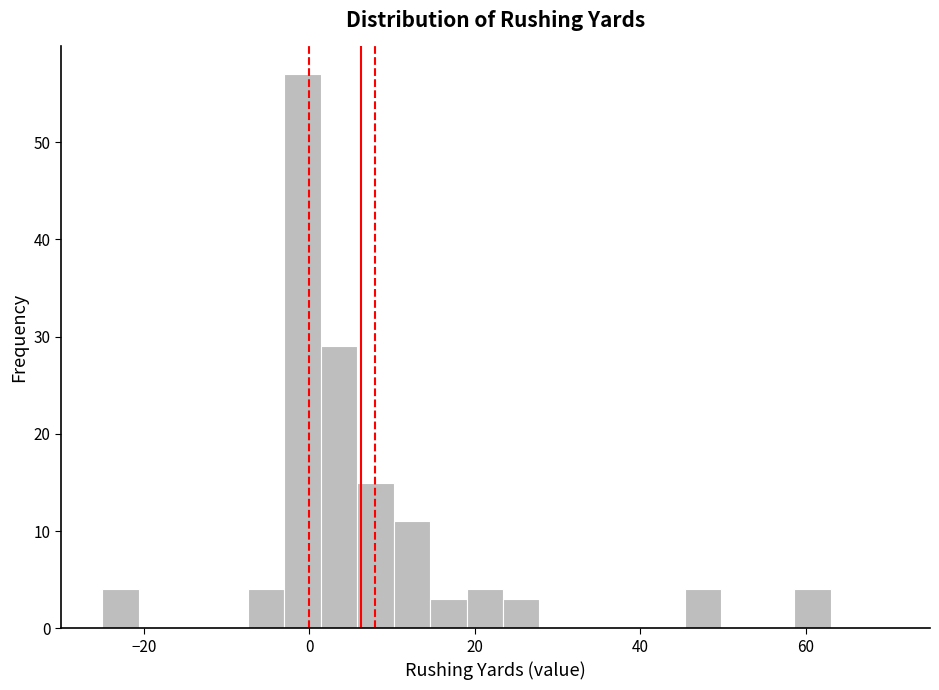

Read against the x-axis, roughly where is the centre of the tallest bar?

0